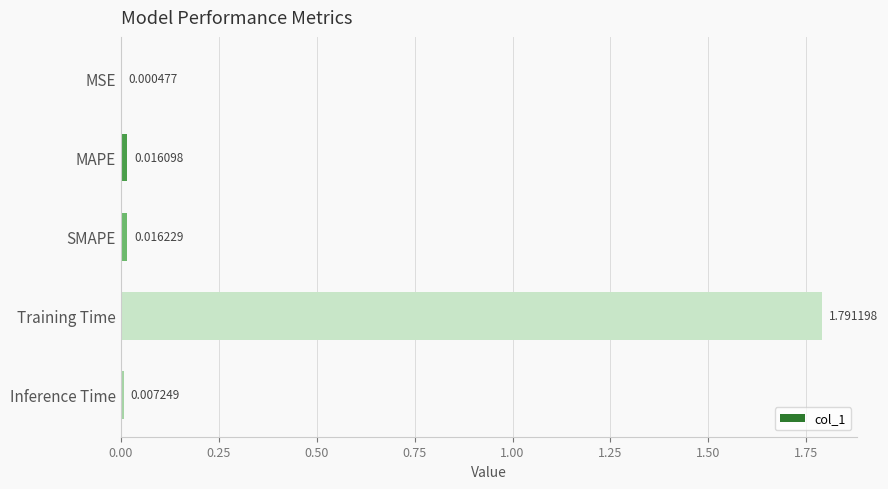

What is the sum of all values?

1.8